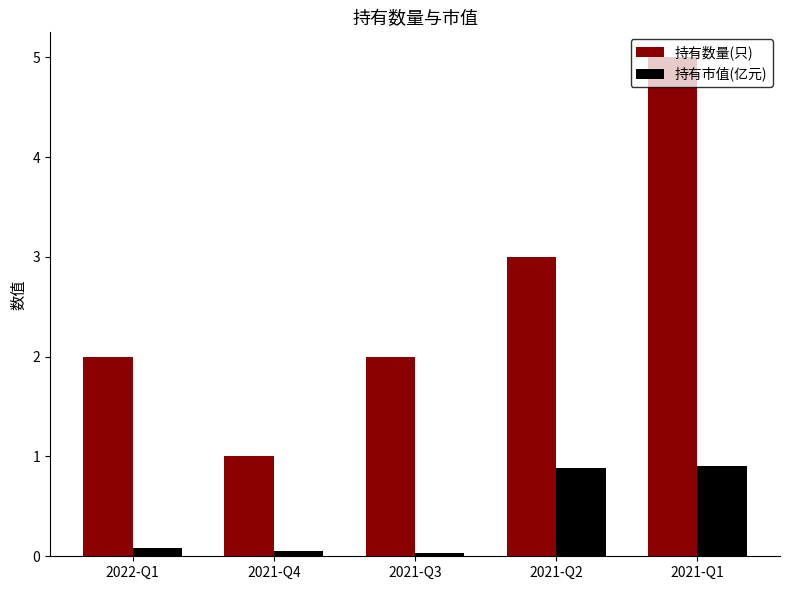

True or false: 持有数量(只) has a value of 2.8 at 2022-Q1.

False